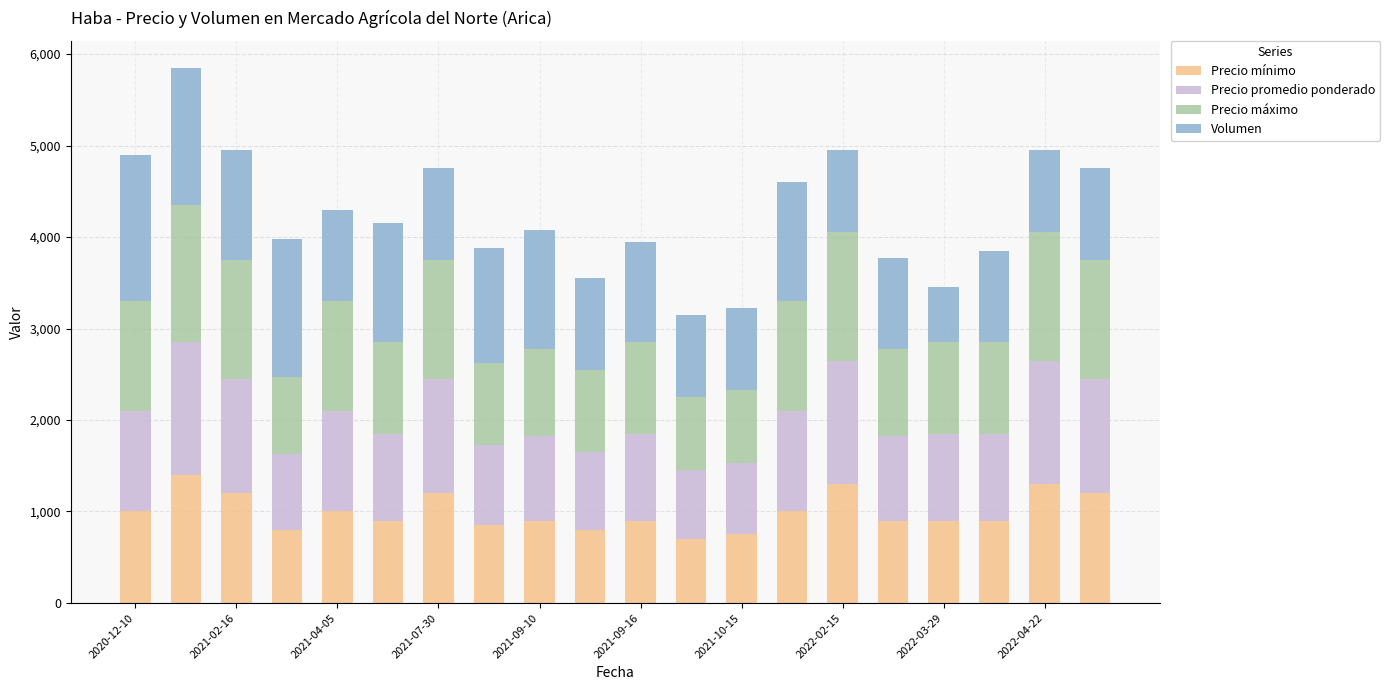

What is the minimum value for Precio mínimo?

700